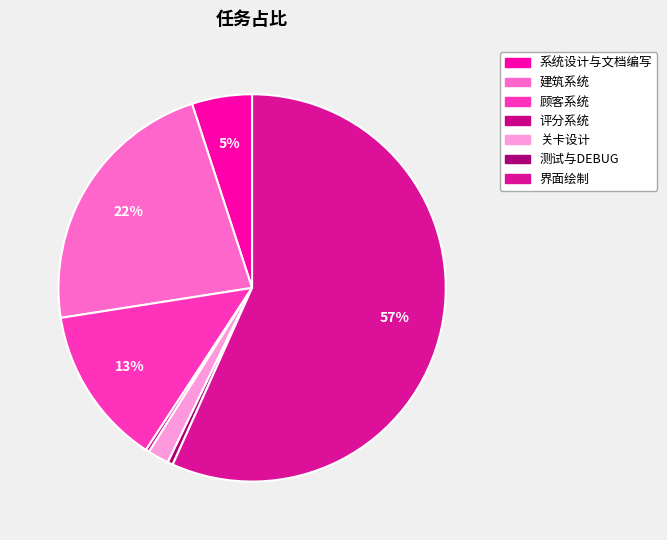

Which has a higher value, 测试与DEBUG or 建筑系统?

建筑系统